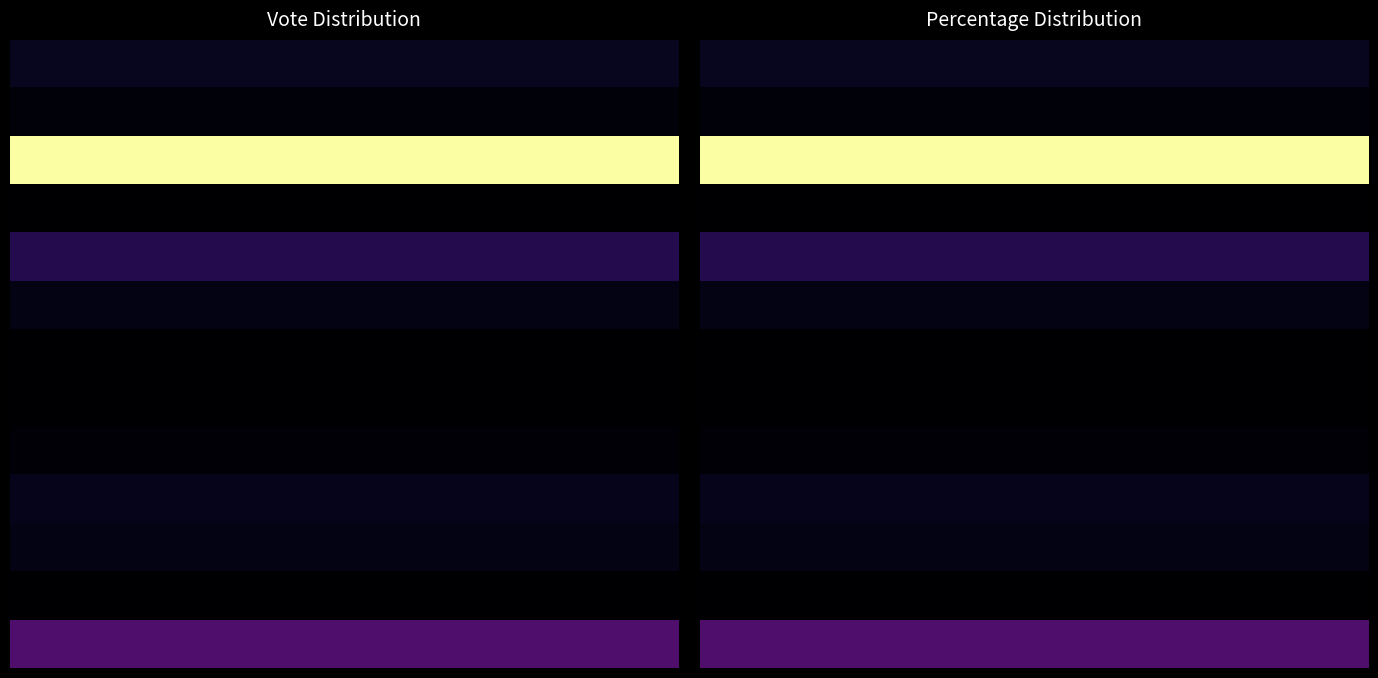

At how many categories does at least one series exceed 38?

13